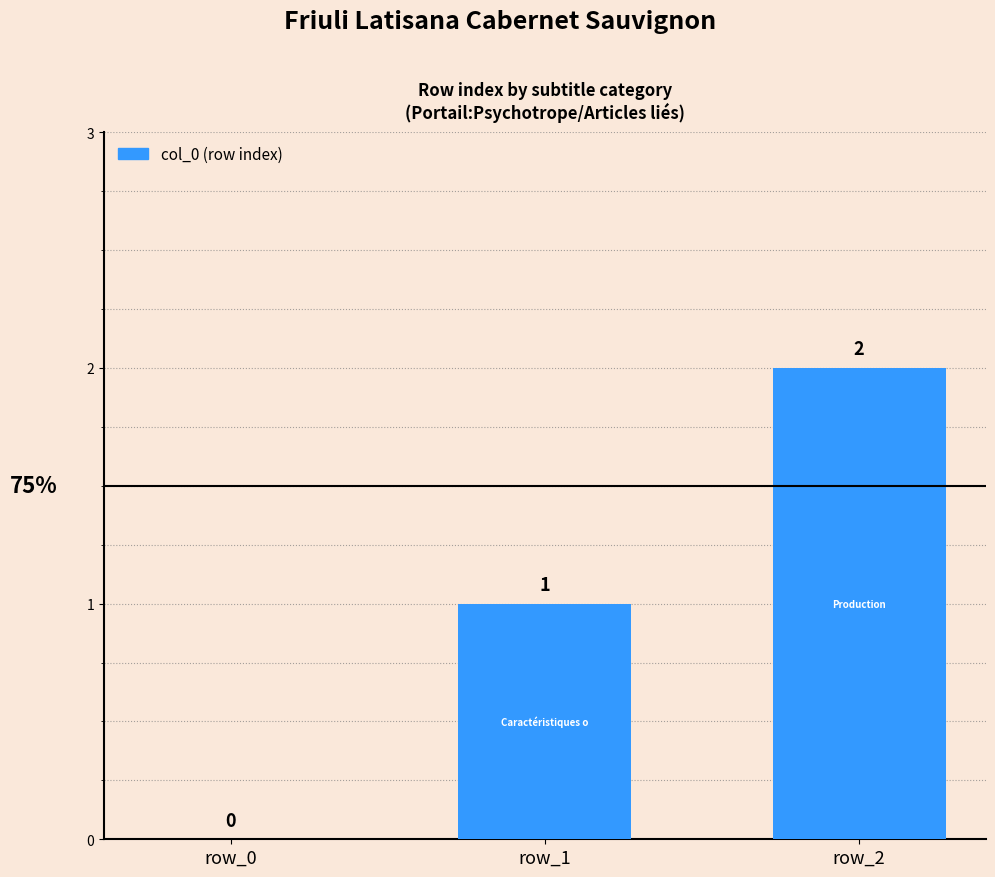

How many distinct data groups are displayed?

1